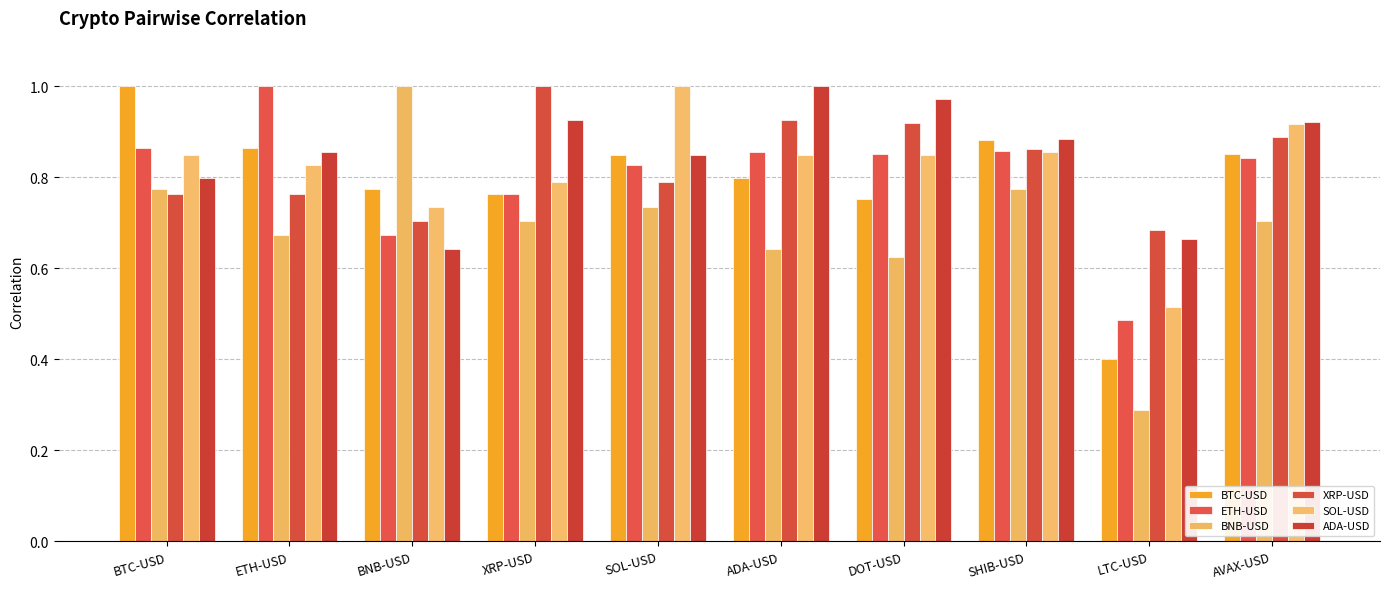

What is the smallest value displayed?

0.3